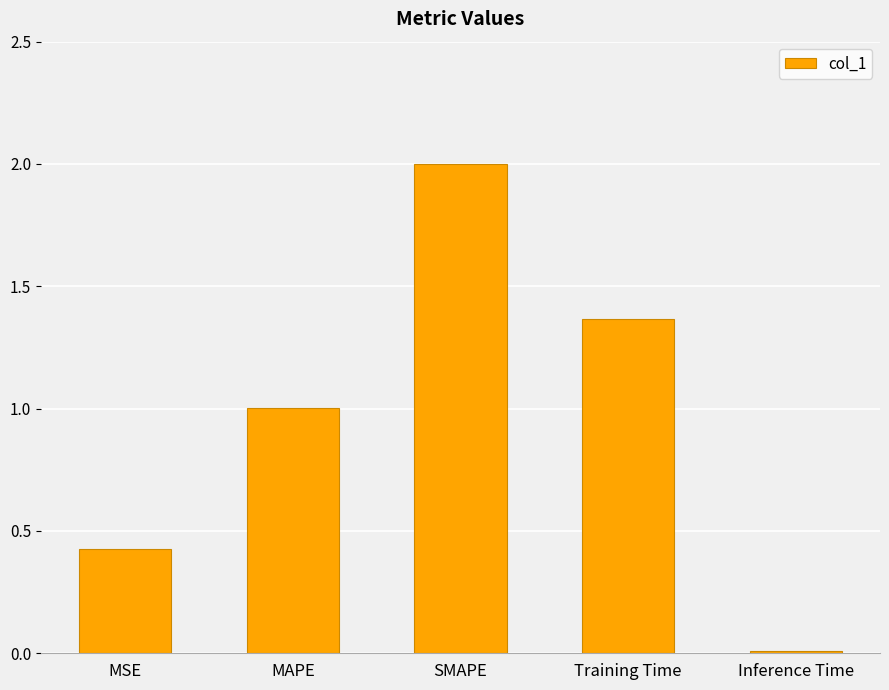

How many bars are there in total?

5